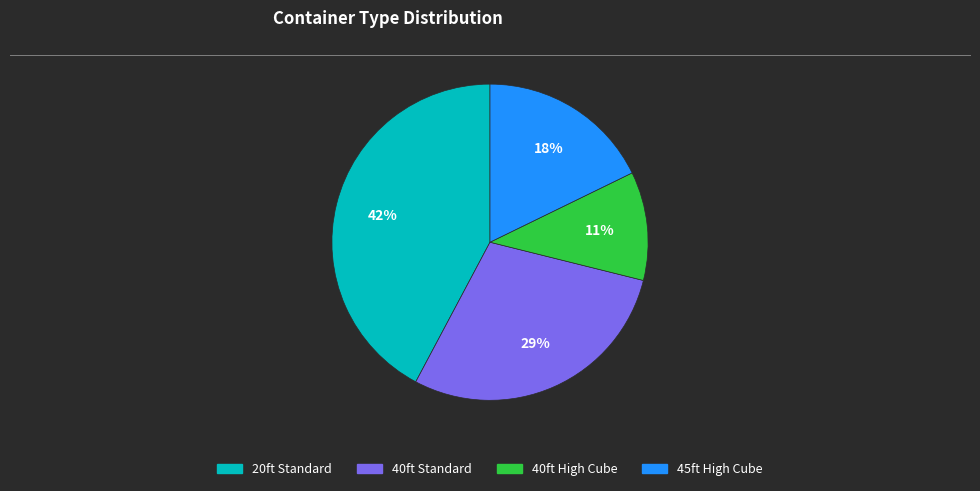

Does 40ft Standard represent more than half of the total?

No